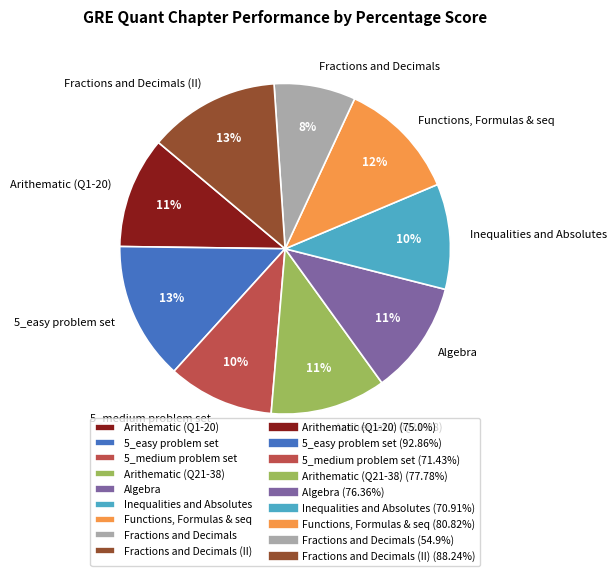

Do Arithematic (Q1-20) and Fractions and Decimals together represent more than half of the pie?

No